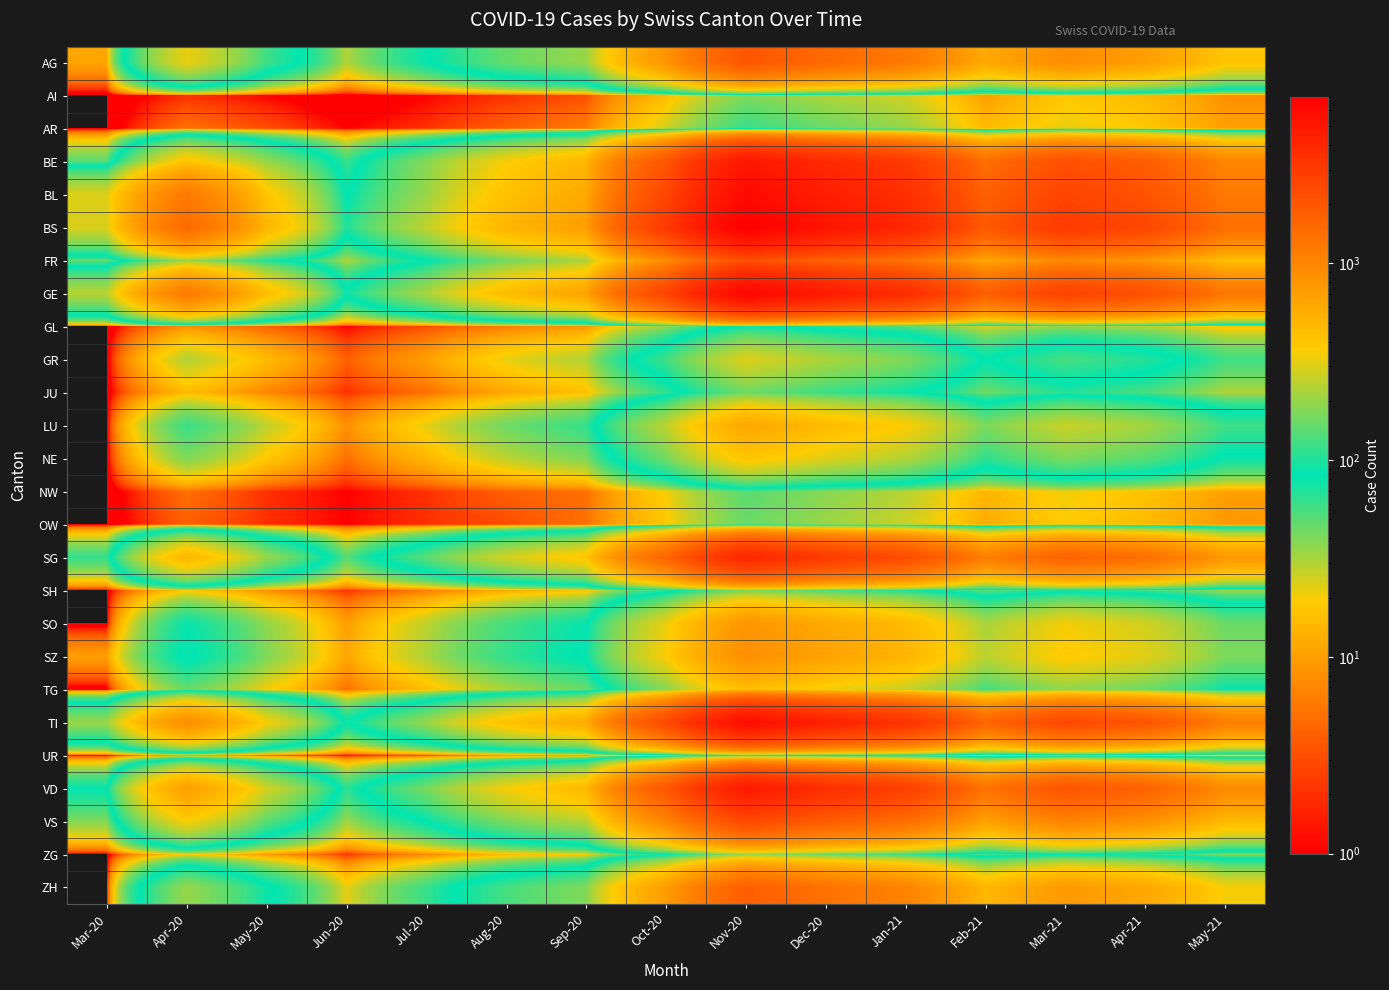

Reading right to left, what are all the values shown in this chart?

AG: May-21=400	Apr-21=700	Mar-21=900	Feb-21=600	Jan-21=1200	Dec-20=1500	Nov-20=2000	Oct-20=800	Sep-20=200	Aug-20=150	Jul-20=80	Jun-20=30	May-20=120	Apr-20=323	Mar-20=11
AI: May-21=8	Apr-21=15	Mar-21=18	Feb-21=10	Jan-21=25	Dec-20=30	Nov-20=40	Oct-20=15	Sep-20=3	Aug-20=2	Jul-20=1	Jun-20=0	May-20=1	Apr-20=2	Mar-20=0
AR: May-21=10	Apr-21=18	Mar-21=22	Feb-21=15	Jan-21=35	Dec-20=45	Nov-20=60	Oct-20=25	Sep-20=6	Aug-20=4	Jul-20=2	Jun-20=1	May-20=3	Apr-20=5	Mar-20=0
BE: May-21=1000	Apr-21=1800	Mar-21=2200	Feb-21=1400	Jan-21=3000	Dec-20=3800	Nov-20=5000	Oct-20=2000	Sep-20=500	Aug-20=350	Jul-20=180	Jun-20=60	May-20=200	Apr-20=400	Mar-20=50
BL: May-21=1200	Apr-21=2100	Mar-21=2600	Feb-21=1700	Jan-21=3500	Dec-20=4500	Nov-20=6000	Oct-20=2500	Sep-20=600	Aug-20=420	Jul-20=200	Jun-20=80	May-20=400	Apr-20=1200	Mar-20=298
BS: May-21=1400	Apr-21=2500	Mar-21=3000	Feb-21=1900	Jan-21=4000	Dec-20=5200	Nov-20=7000	Oct-20=3000	Sep-20=700	Aug-20=500	Jul-20=250	Jun-20=100	May-20=500	Apr-20=1500	Mar-20=292
FR: May-21=430	Apr-21=780	Mar-21=950	Feb-21=620	Jan-21=1300	Dec-20=1700	Nov-20=2200	Oct-20=900	Sep-20=220	Aug-20=160	Jul-20=80	Jun-20=30	May-20=100	Apr-20=200	Mar-20=46
GE: May-21=1250	Apr-21=2200	Mar-21=2700	Feb-21=1750	Jan-21=3700	Dec-20=4700	Nov-20=6300	Oct-20=2600	Sep-20=650	Aug-20=450	Jul-20=220	Jun-20=90	May-20=450	Apr-20=1200	Mar-20=241
GL: May-21=17	Apr-21=30	Mar-21=36	Feb-21=24	Jan-21=52	Dec-20=68	Nov-20=90	Oct-20=35	Sep-20=9	Aug-20=6	Jul-20=3	Jun-20=1	May-20=4	Apr-20=8	Mar-20=0
GR: May-21=58	Apr-21=104	Mar-21=127	Feb-21=82	Jan-21=175	Dec-20=225	Nov-20=300	Oct-20=120	Sep-20=30	Aug-20=22	Jul-20=10	Jun-20=4	May-20=15	Apr-20=30	Mar-20=0
JU: May-21=30	Apr-21=54	Mar-21=66	Feb-21=43	Jan-21=90	Dec-20=116	Nov-20=155	Oct-20=62	Sep-20=16	Aug-20=11	Jul-20=5	Jun-20=2	May-20=7	Apr-20=15	Mar-20=0
LU: May-21=120	Apr-21=216	Mar-21=264	Feb-21=170	Jan-21=360	Dec-20=464	Nov-20=620	Oct-20=248	Sep-20=62	Aug-20=44	Jul-20=22	Jun-20=8	May-20=28	Apr-20=60	Mar-20=0
NE: May-21=78	Apr-21=140	Mar-21=171	Feb-21=110	Jan-21=233	Dec-20=300	Nov-20=400	Oct-20=160	Sep-20=40	Aug-20=28	Jul-20=14	Jun-20=5	May-20=18	Apr-20=40	Mar-20=0
NW: May-21=10	Apr-21=17	Mar-21=21	Feb-21=14	Jan-21=29	Dec-20=38	Nov-20=50	Oct-20=20	Sep-20=5	Aug-20=4	Jul-20=2	Jun-20=1	May-20=2	Apr-20=5	Mar-20=0
OW: May-21=9	Apr-21=15	Mar-21=19	Feb-21=12	Jan-21=26	Dec-20=34	Nov-20=45	Oct-20=18	Sep-20=5	Aug-20=3	Jul-20=2	Jun-20=1	May-20=2	Apr-20=4	Mar-20=0
SG: May-21=780	Apr-21=1400	Mar-21=1700	Feb-21=1100	Jan-21=2330	Dec-20=3000	Nov-20=4000	Oct-20=1600	Sep-20=400	Aug-20=280	Jul-20=140	Jun-20=50	May-20=200	Apr-20=500	Mar-20=62
SH: May-21=33	Apr-21=59	Mar-21=72	Feb-21=47	Jan-21=99	Dec-20=128	Nov-20=170	Oct-20=68	Sep-20=17	Aug-20=12	Jul-20=6	Jun-20=2	May-20=8	Apr-20=18	Mar-20=0
SO: May-21=155	Apr-21=279	Mar-21=341	Feb-21=220	Jan-21=466	Dec-20=600	Nov-20=800	Oct-20=320	Sep-20=80	Aug-20=56	Jul-20=28	Jun-20=10	May-20=36	Apr-20=80	Mar-20=0
SZ: May-21=171	Apr-21=308	Mar-21=377	Feb-21=243	Jan-21=515	Dec-20=663	Nov-20=884	Oct-20=354	Sep-20=88	Aug-20=62	Jul-20=31	Jun-20=11	May-20=40	Apr-20=90	Mar-20=10
TG: May-21=86	Apr-21=154	Mar-21=188	Feb-21=121	Jan-21=256	Dec-20=330	Nov-20=440	Oct-20=176	Sep-20=44	Aug-20=31	Jul-20=15	Jun-20=5	May-20=20	Apr-20=45	Mar-20=0
TI: May-21=1130	Apr-21=2030	Mar-21=2480	Feb-21=1600	Jan-21=3380	Dec-20=4350	Nov-20=5800	Oct-20=2400	Sep-20=580	Aug-20=420	Jul-20=200	Jun-20=80	May-20=350	Apr-20=900	Mar-20=202
UR: May-21=18	Apr-21=33	Mar-21=40	Feb-21=26	Jan-21=55	Dec-20=71	Nov-20=95	Oct-20=38	Sep-20=10	Aug-20=7	Jul-20=3	Jun-20=1	May-20=4	Apr-20=10	Mar-20=1
VD: May-21=935	Apr-21=1680	Mar-21=2050	Feb-21=1320	Jan-21=2800	Dec-20=3600	Nov-20=4800	Oct-20=1960	Sep-20=480	Aug-20=340	Jul-20=165	Jun-20=65	May-20=280	Apr-20=700	Mar-20=81
VS: May-21=468	Apr-21=840	Mar-21=1025	Feb-21=660	Jan-21=1400	Dec-20=1800	Nov-20=2400	Oct-20=980	Sep-20=240	Aug-20=170	Jul-20=83	Jun-20=33	May-20=140	Apr-20=350	Mar-20=39
ZG: May-21=38	Apr-21=68	Mar-21=83	Feb-21=54	Jan-21=114	Dec-20=147	Nov-20=196	Oct-20=78	Sep-20=20	Aug-20=14	Jul-20=7	Jun-20=2	May-20=9	Apr-20=20	Mar-20=0
ZH: May-21=345	Apr-21=620	Mar-21=757	Feb-21=488	Jan-21=1033	Dec-20=1330	Nov-20=1775	Oct-20=710	Sep-20=175	Aug-20=125	Jul-20=60	Jun-20=22	May-20=90	Apr-20=200	Mar-20=0